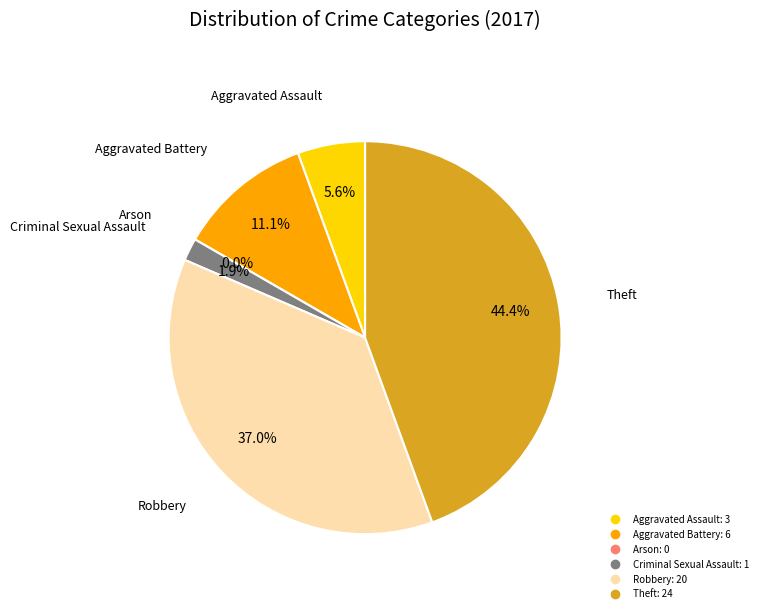

How many segments does this pie chart have?

6